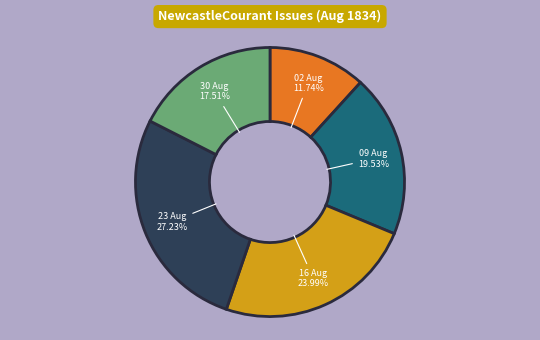

Is there any slice that represents more than half of the pie?

No